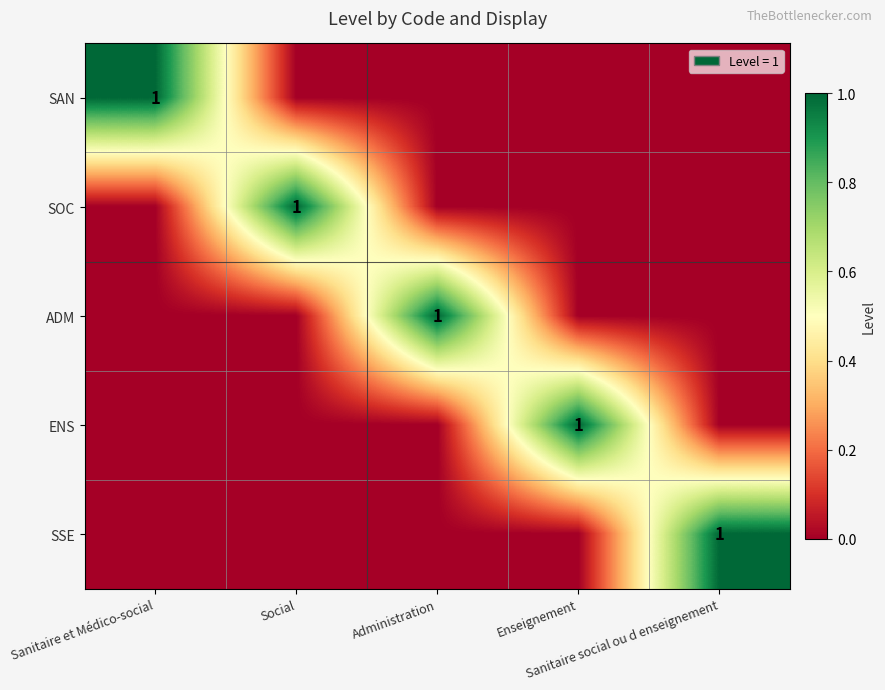

Which series has the largest range (max minus min)?

SAN